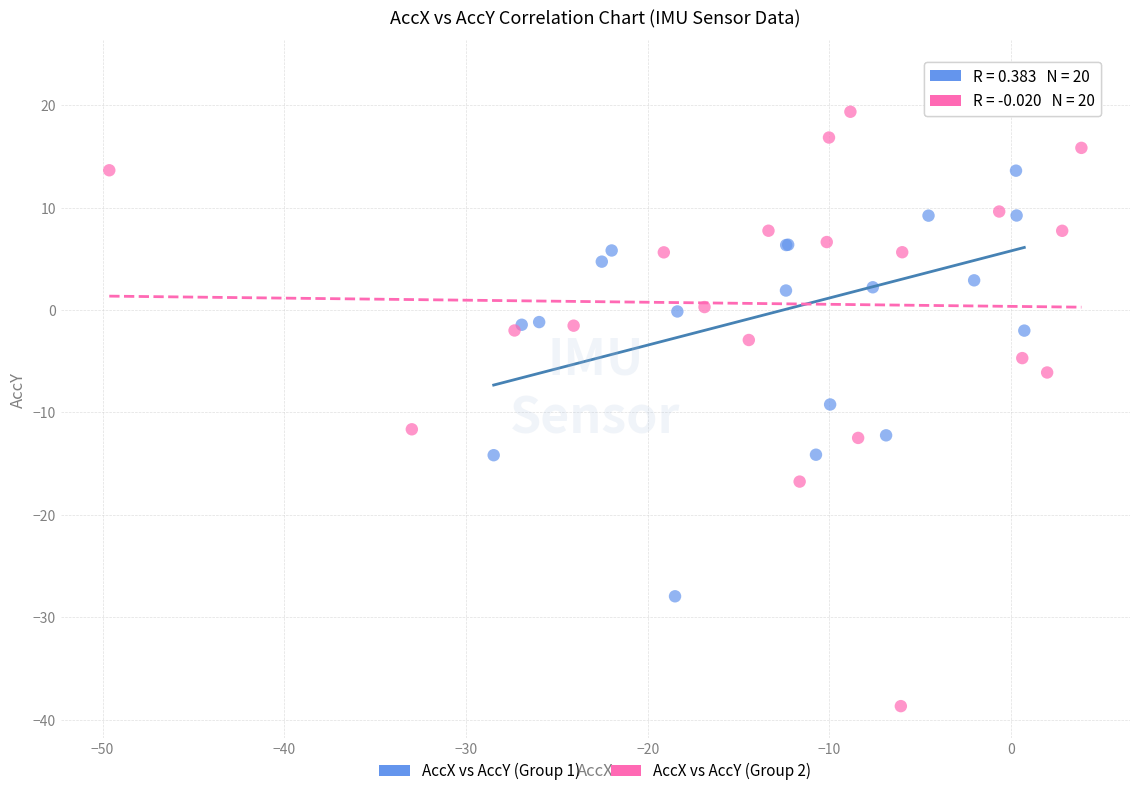

What are all the series names shown in the legend?

AccX vs AccY (Group 1), AccX vs AccY (Group 2)